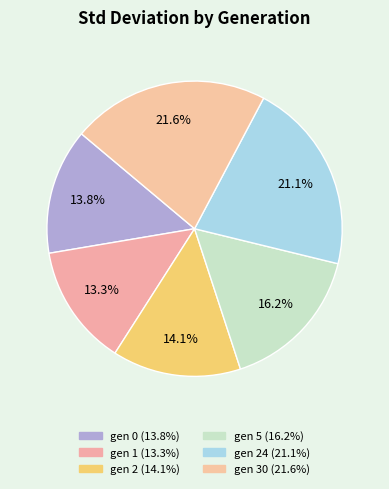

Count the number of slices in the pie.

6